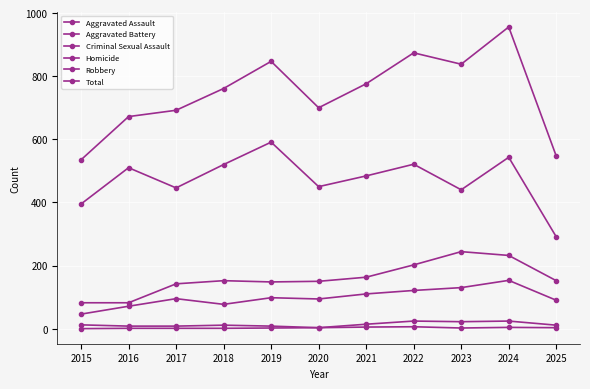

The Homicide series shows 1 at 2018. True or false?

True